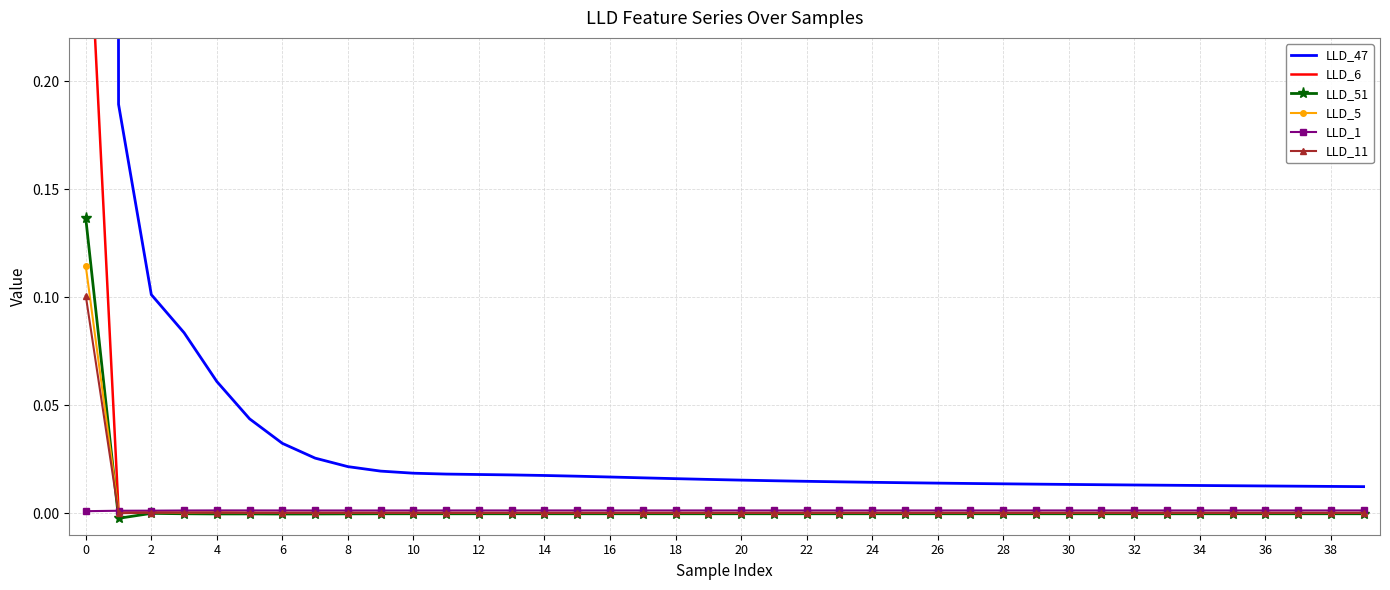

Where is LLD_5 nearest to the value 0?

35